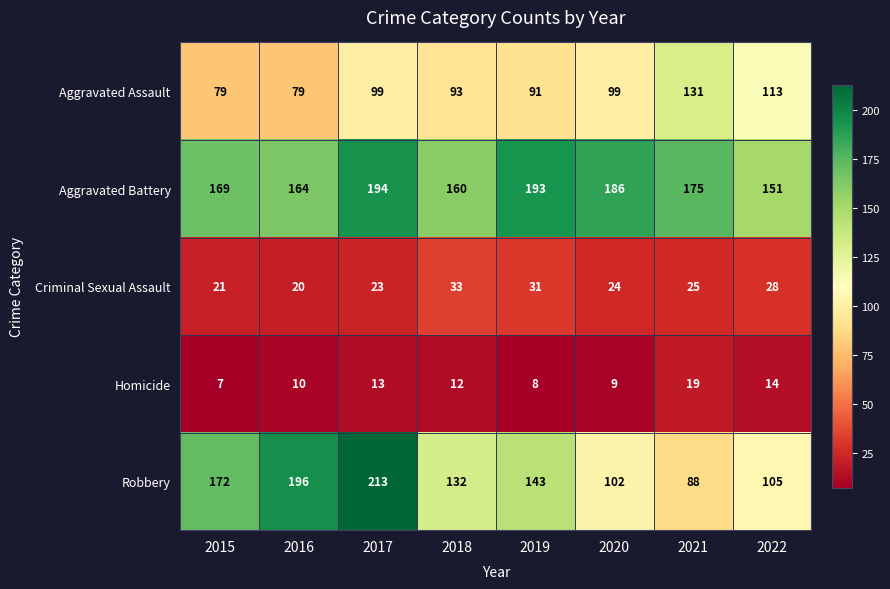

What is the sum of the Homicide values at 2022 and 2017?

27